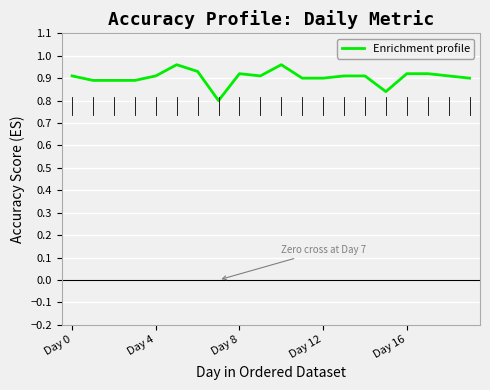

What is the value of the 18th point from the left?

0.9